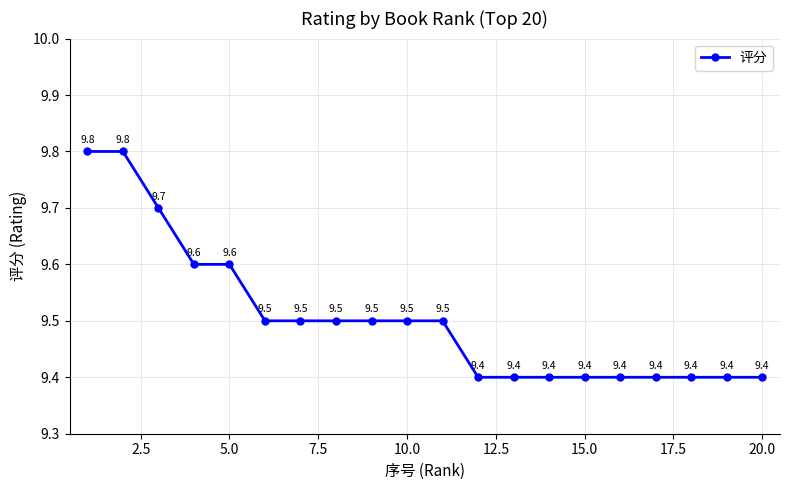

What is the greatest value displayed?

9.8